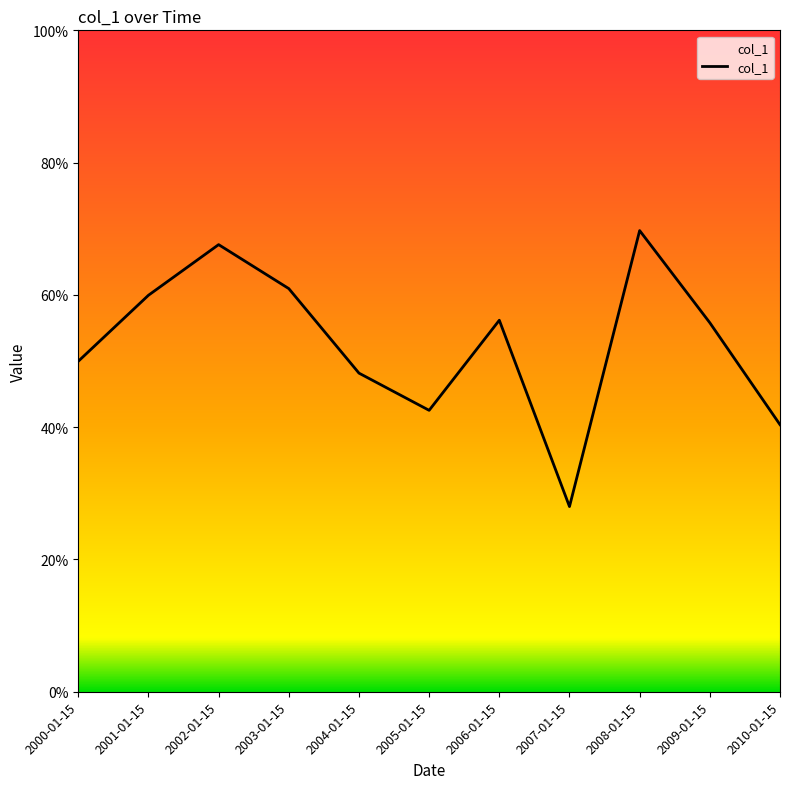

Does the chart have visible grid lines?

No